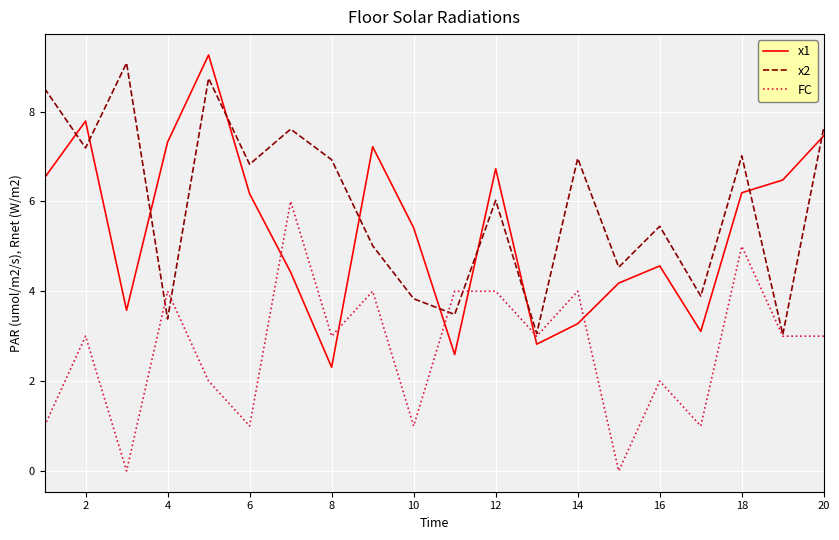

In x1, how many points are higher than both neighbors (excluding endpoints)?

5